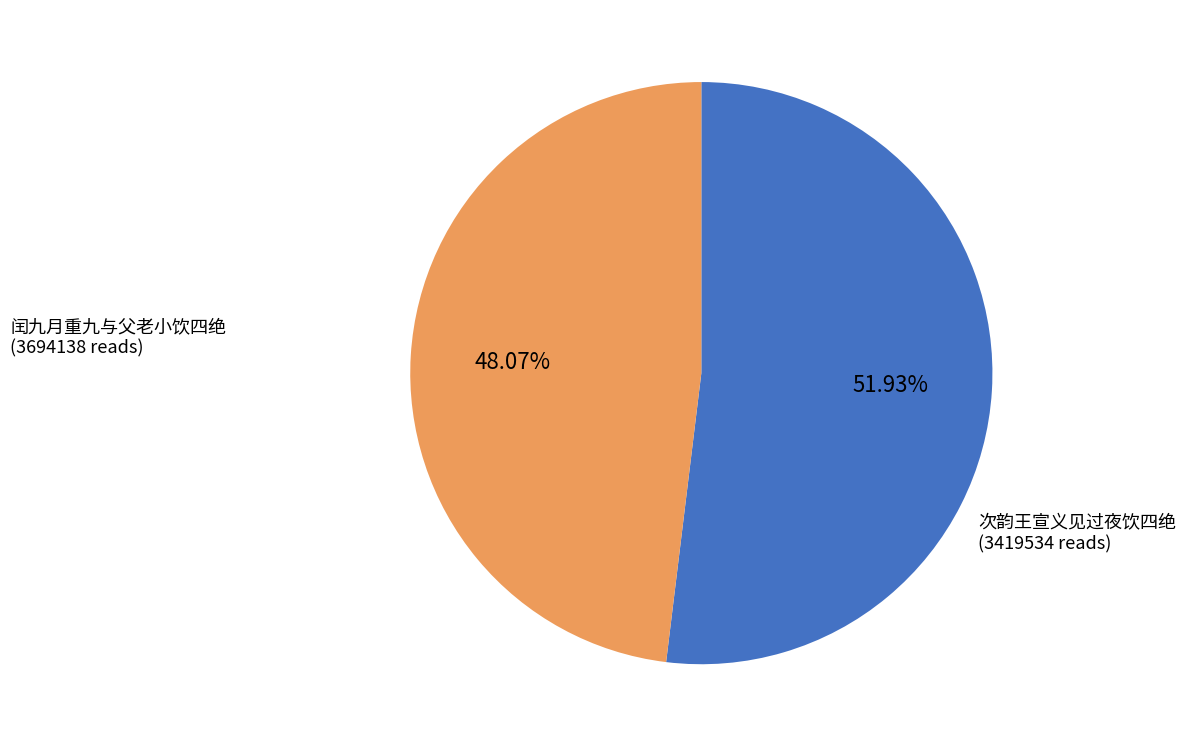

Is the sum of 闰九月重九与父老小饮四绝 and 次韵王宣义见过夜饮四绝 greater than half?

Yes